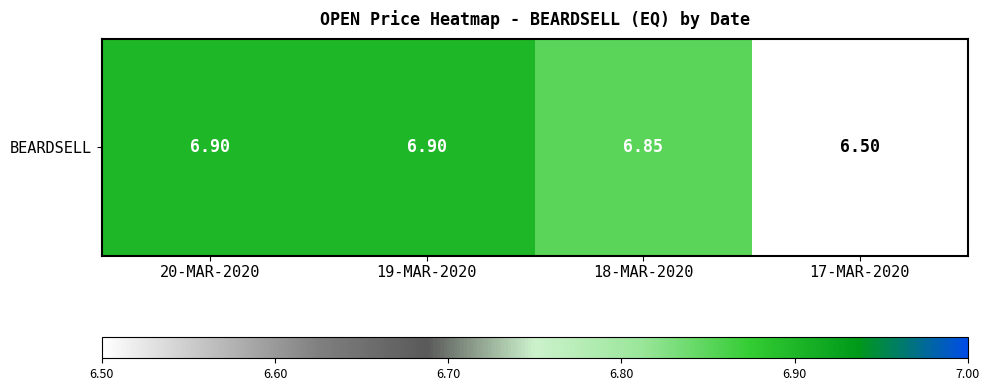

What is the maximum value shown in the chart?

6.9